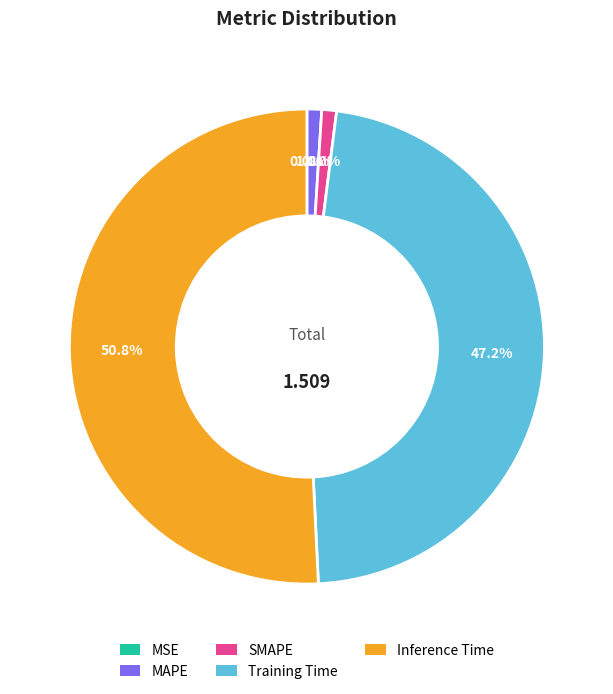

Do SMAPE and Inference Time together represent more than half of the pie?

Yes